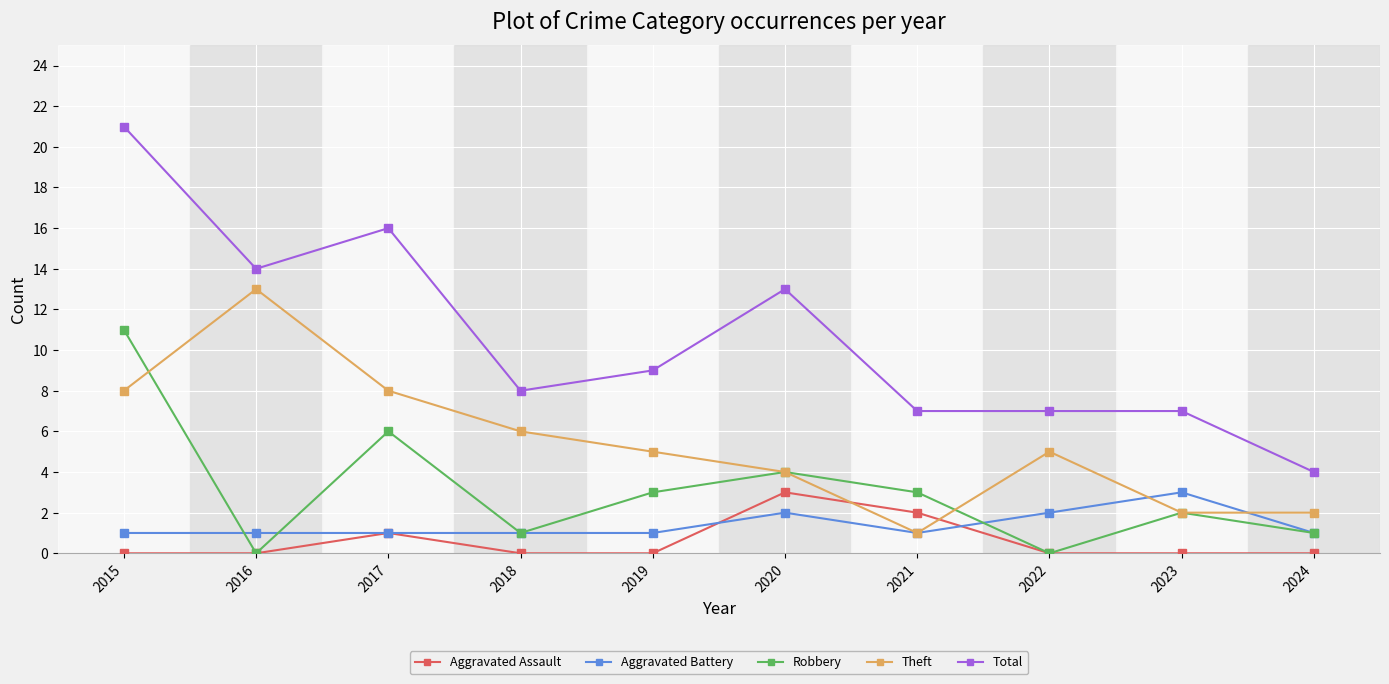

Reading right to left, extract all data points from this chart.

Aggravated Assault: 0	0	0	2	3	0	0	1	0	0
Aggravated Battery: 1	3	2	1	2	1	1	1	1	1
Robbery: 1	2	0	3	4	3	1	6	0	11
Theft: 2	2	5	1	4	5	6	8	13	8
Total: 4	7	7	7	13	9	8	16	14	21